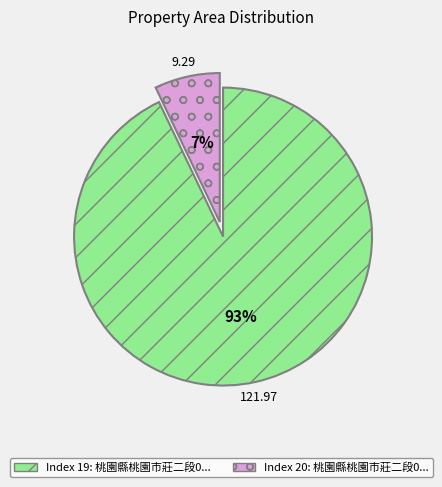

To the nearest percent, what is the difference between the largest and smallest slice percentages?

86%